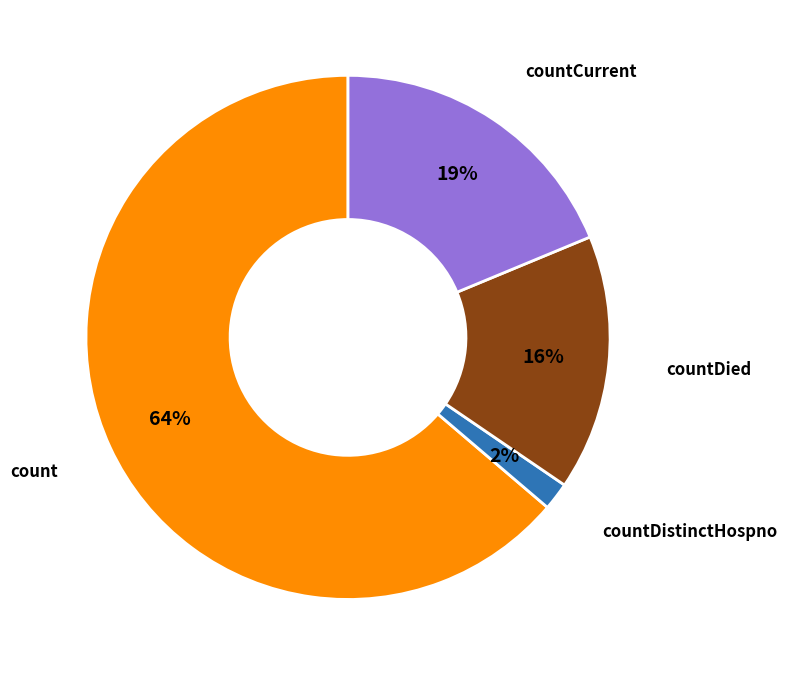

To the nearest percent, what is the average slice percentage?

25%